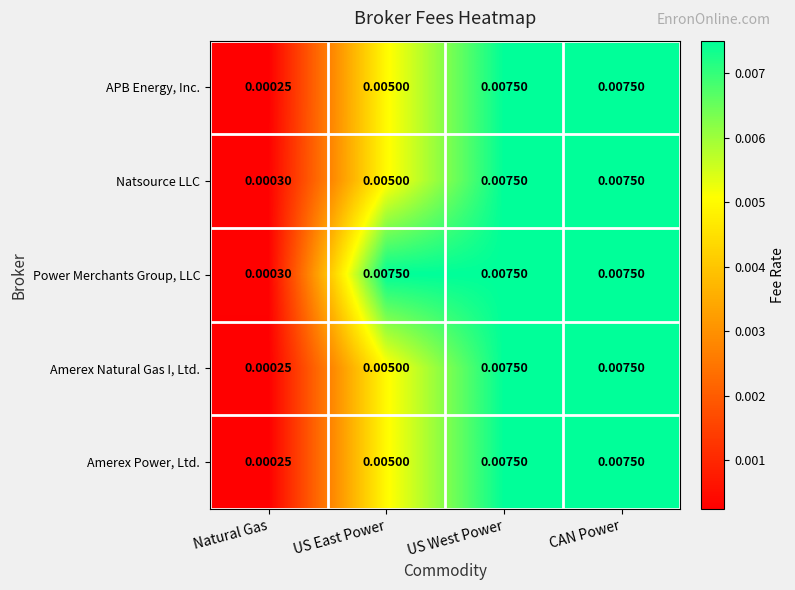

Which category has the lowest value in the Natsource LLC series?

Natural Gas